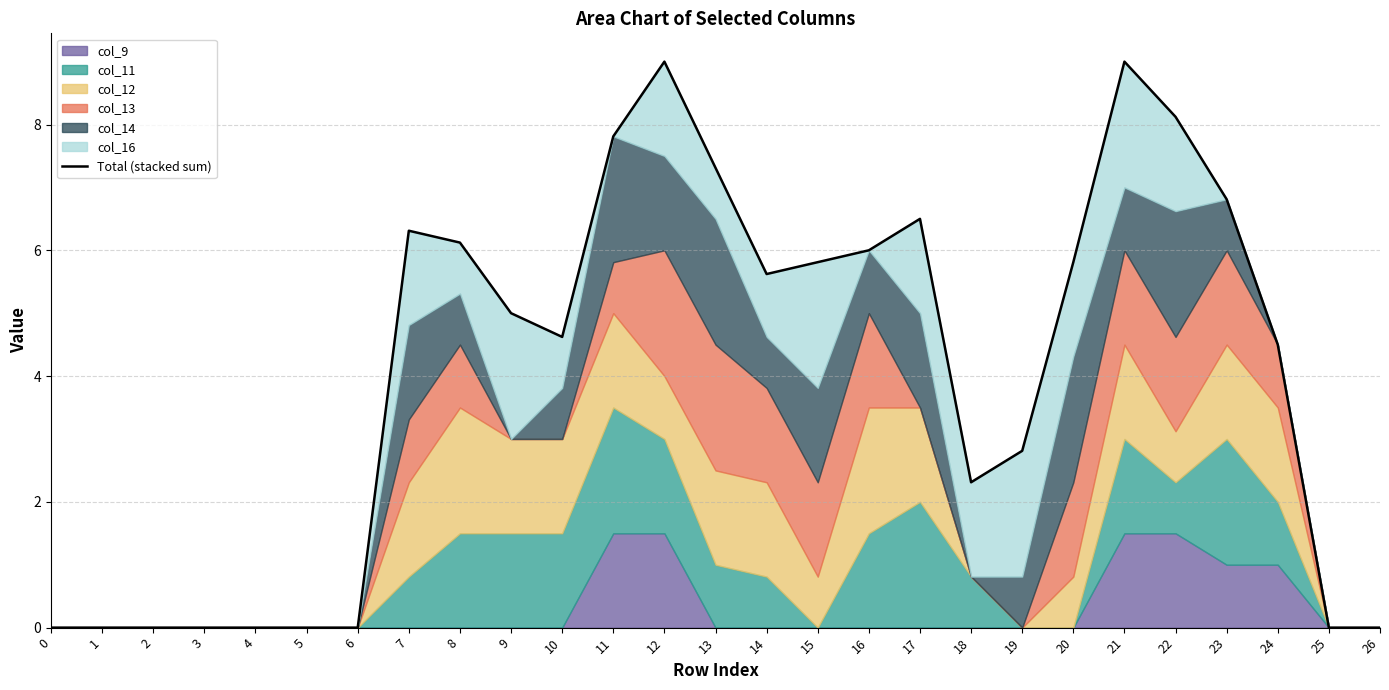

Between 22 and 2, which is larger?

22